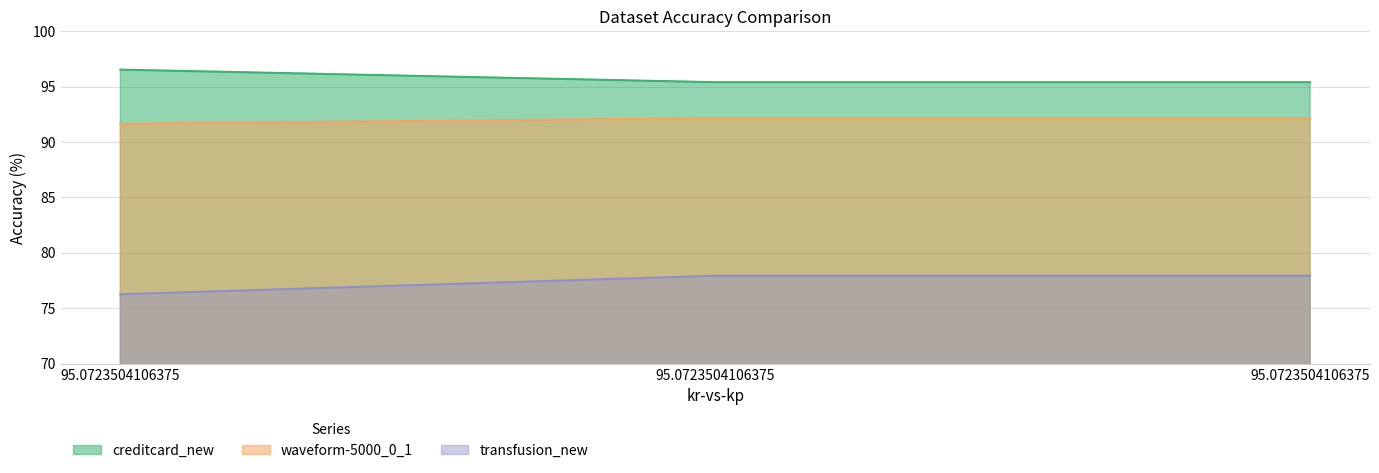

Which series has the largest total across all categories?

creditcard_new